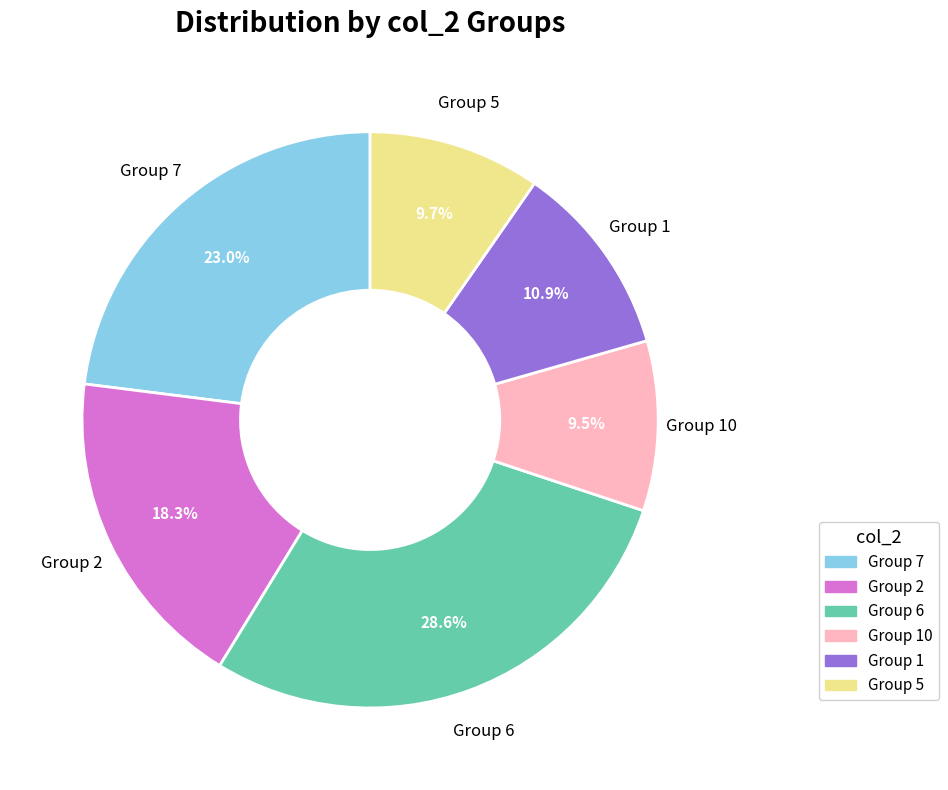

Is the sum of Group 7 and Group 2 greater than half?

No